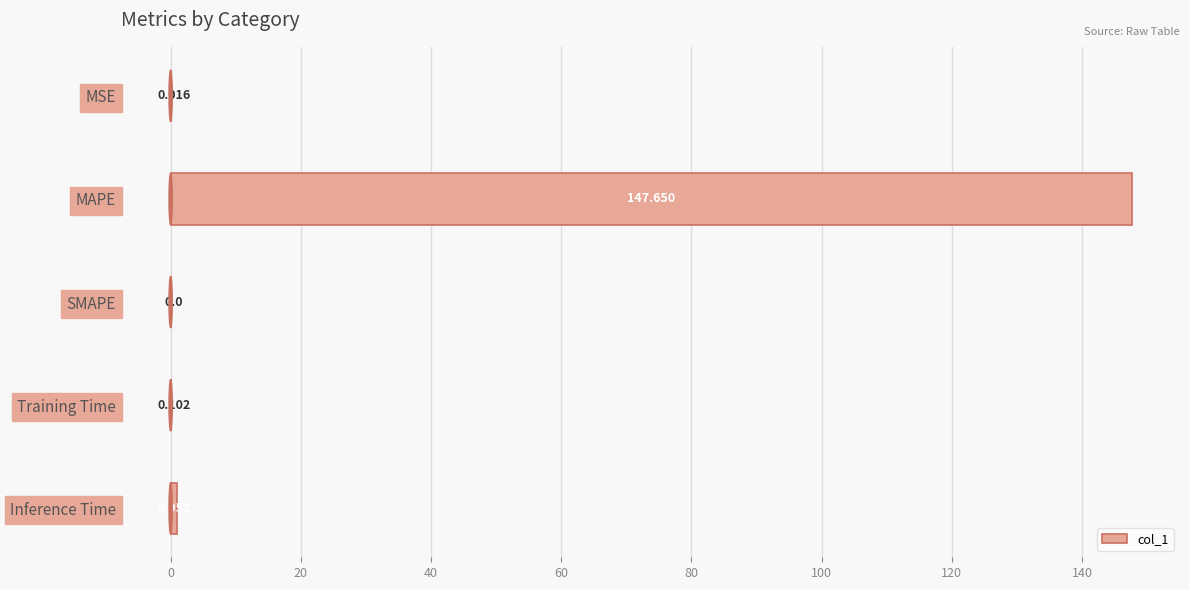

At which label is the value closest to 73?

Inference Time